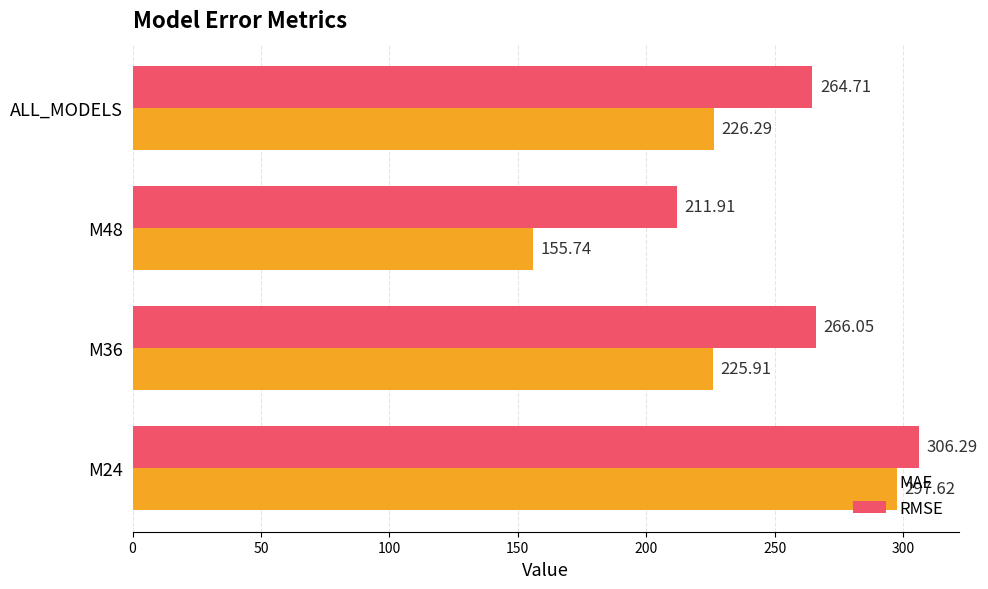

At how many categories does at least one series exceed 232?

3